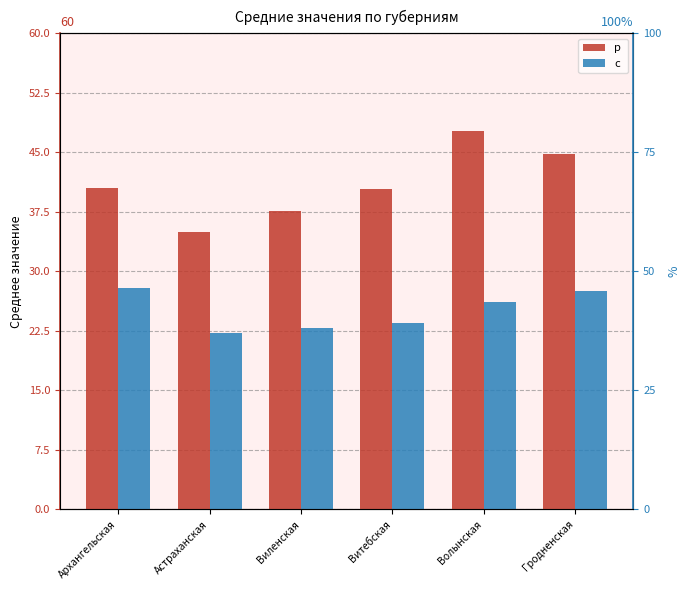

At which label does р  first exceed 40?

Архангельская